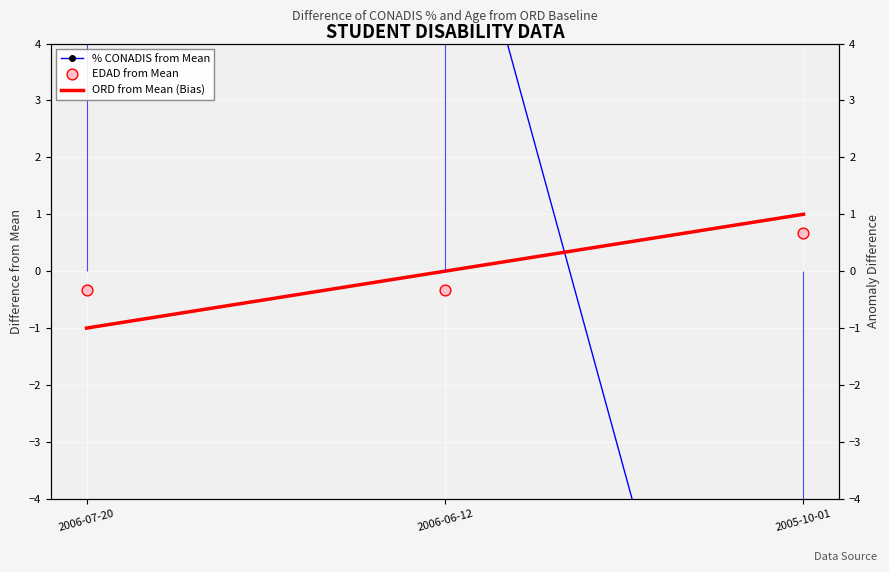

Is the value of ORD from Mean (Bias) at 2006-07-20 greater than the value of % CONADIS from Mean at 2006-07-20?

No